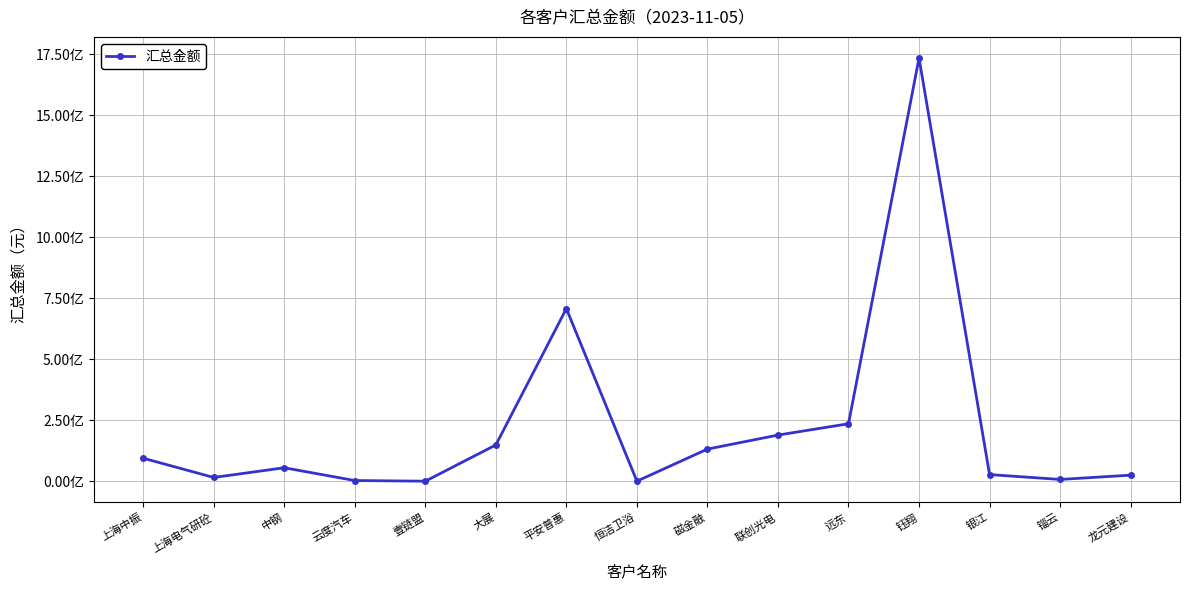

Where does the data first go above 55883230?

上海中振